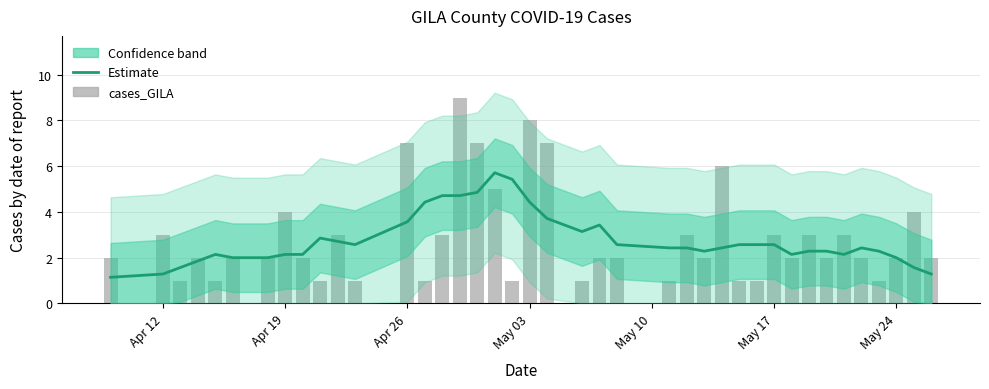

What is the average value of the Estimate series?

2.8